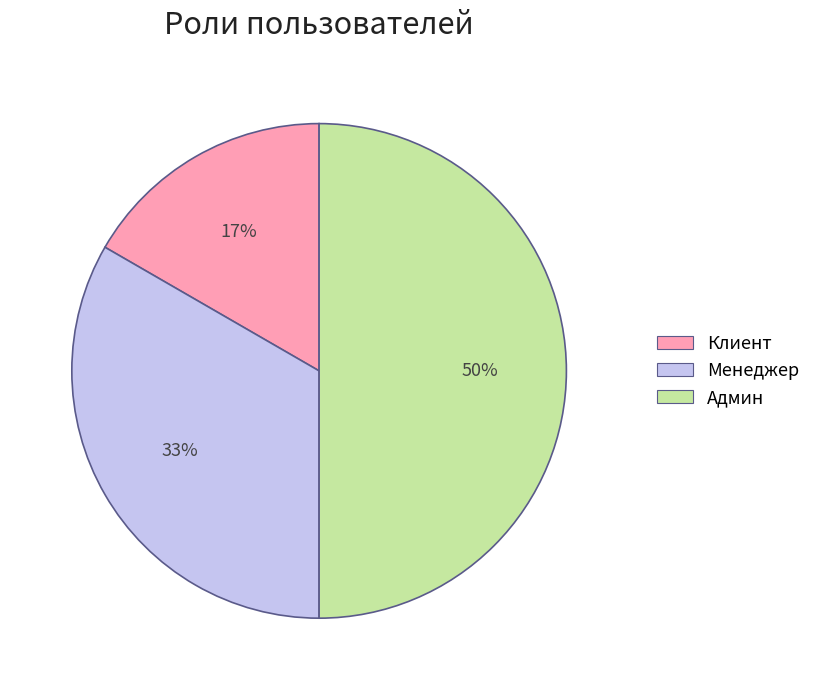

To the nearest percent, what is the average slice percentage?

33%